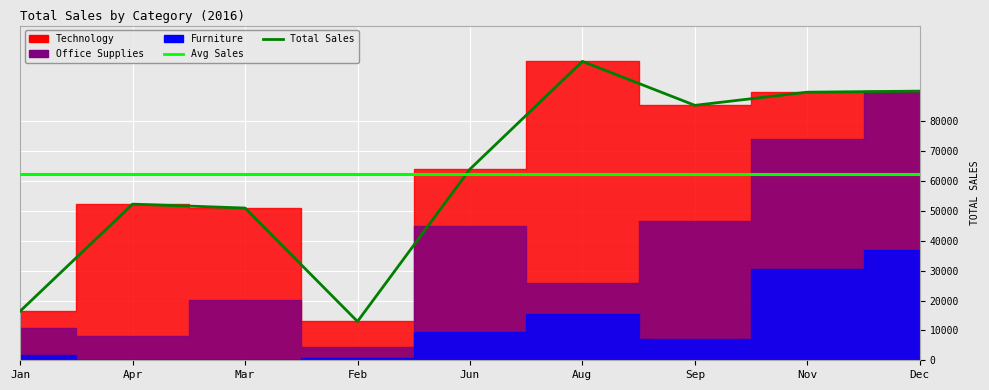

At how many categories does at least one series exceed 40361?

9